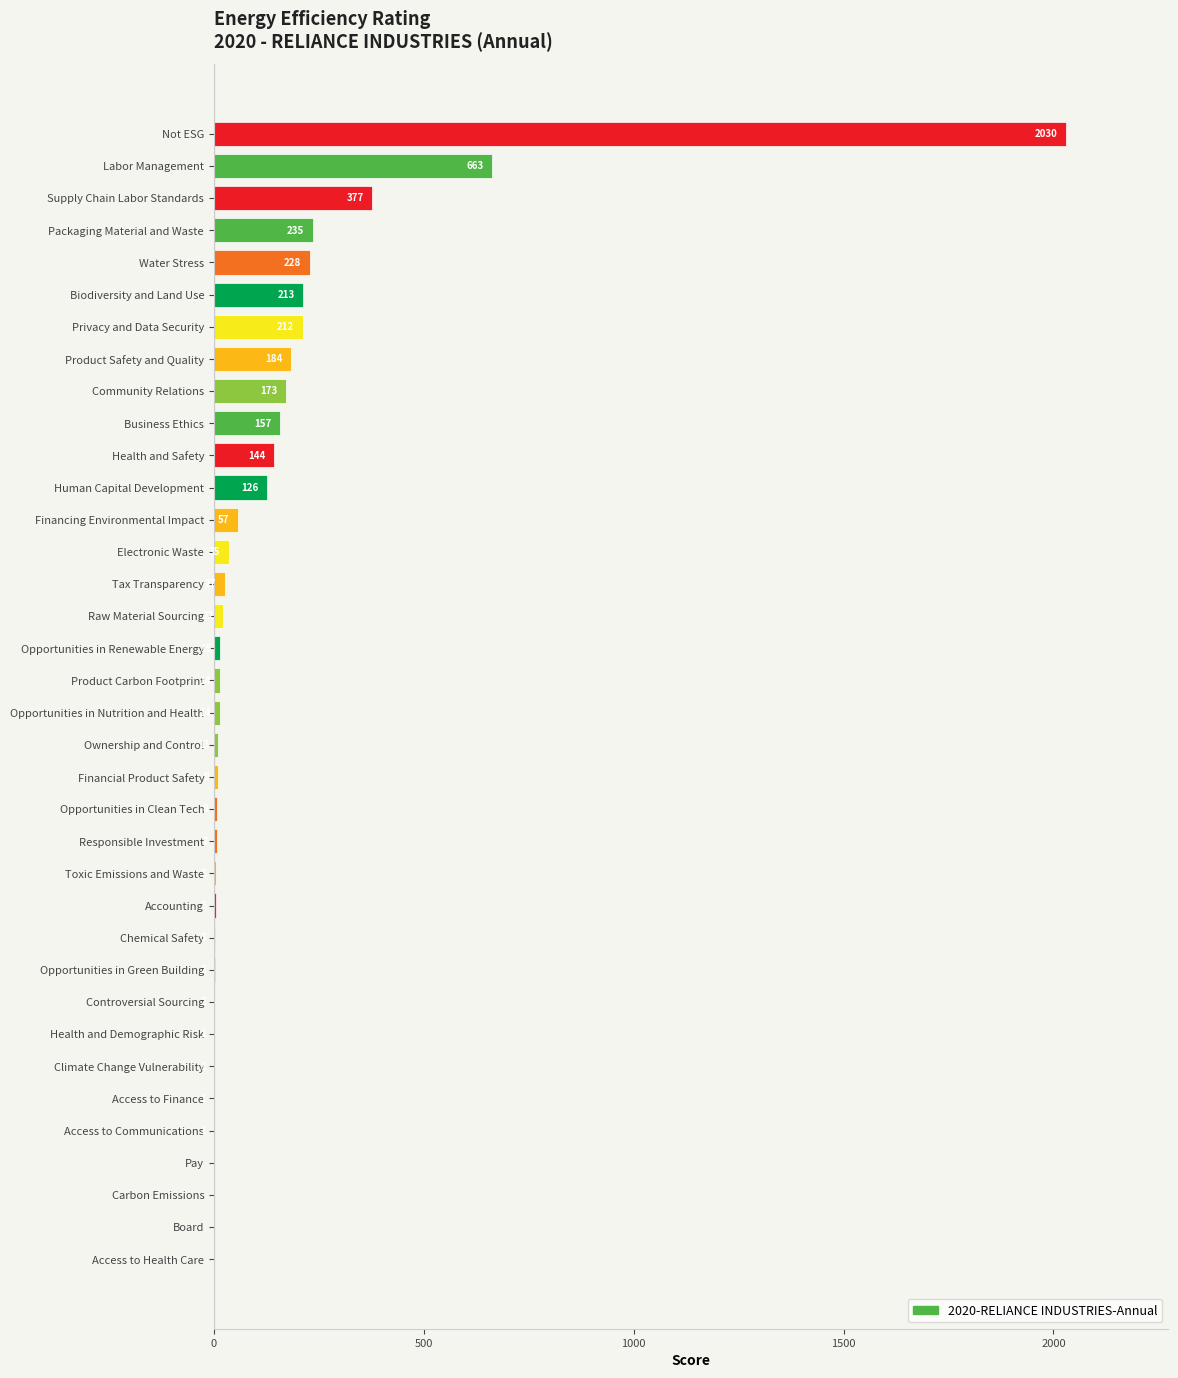

What is the maximum value shown in the chart?

2030